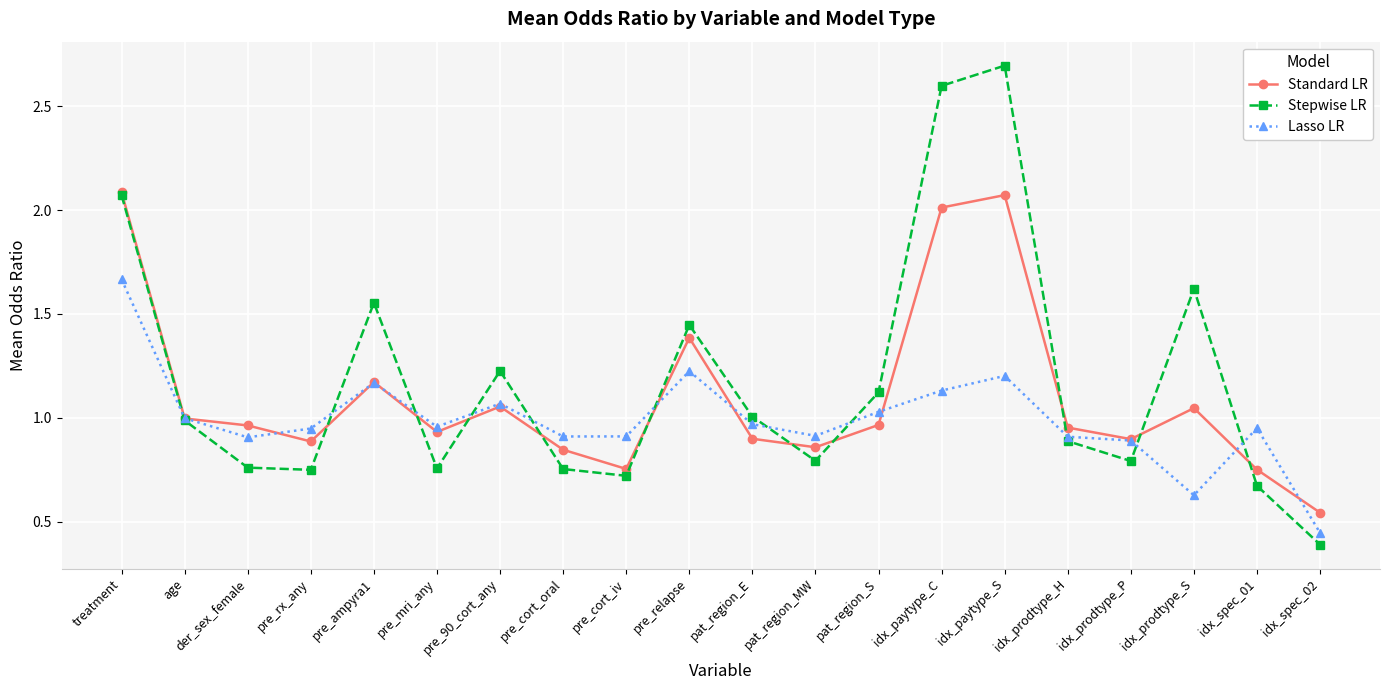

List the series in order of their overall mean, lowest first.

Lasso LR, Standard LR, Stepwise LR